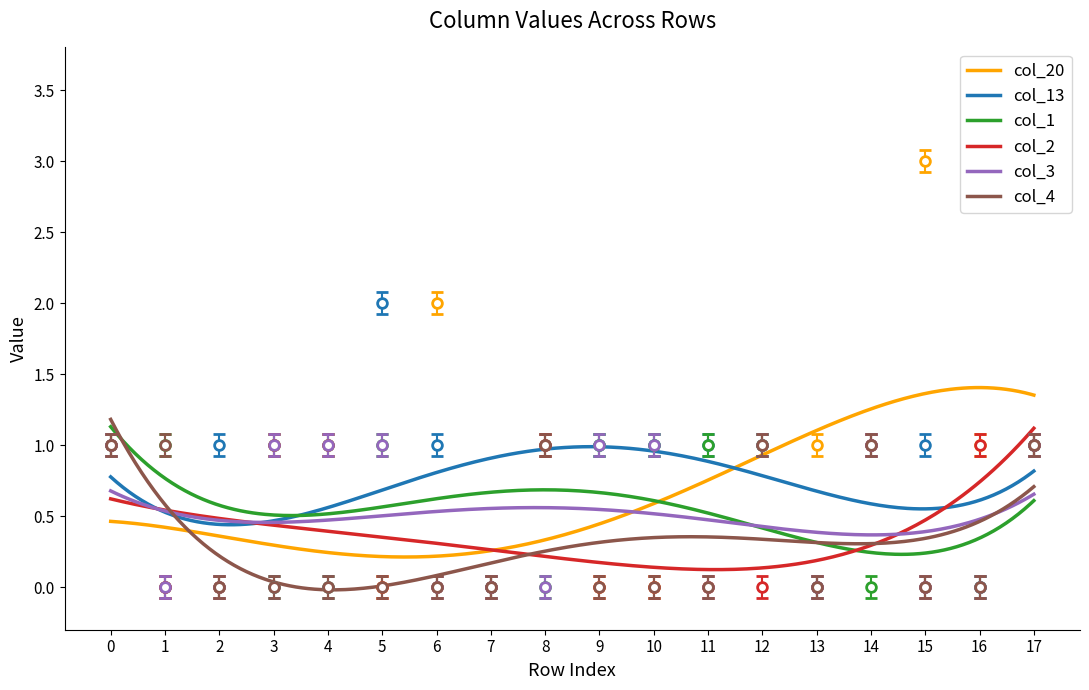

How many values in the col_4 series exceed 0?

6